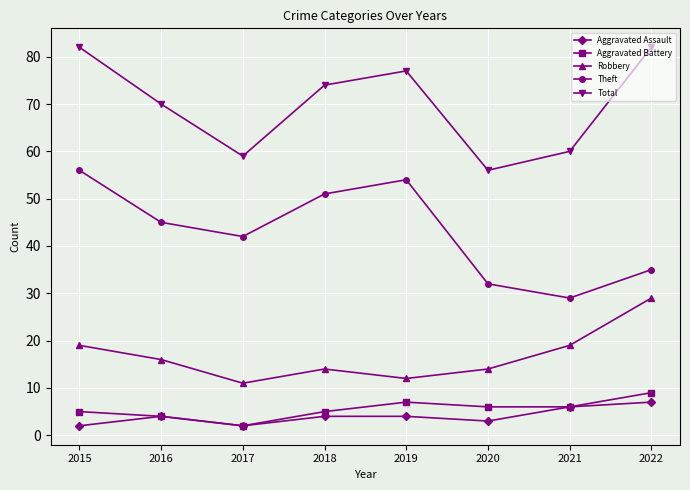

At how many categories does at least one series exceed 35?

8